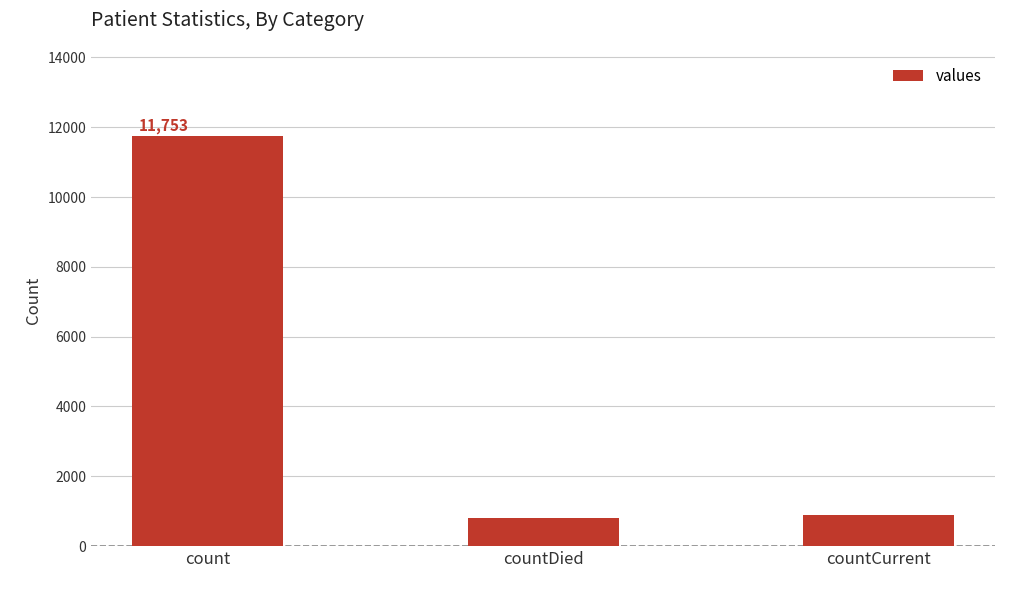

Read the value at countCurrent, to the nearest 100.

900